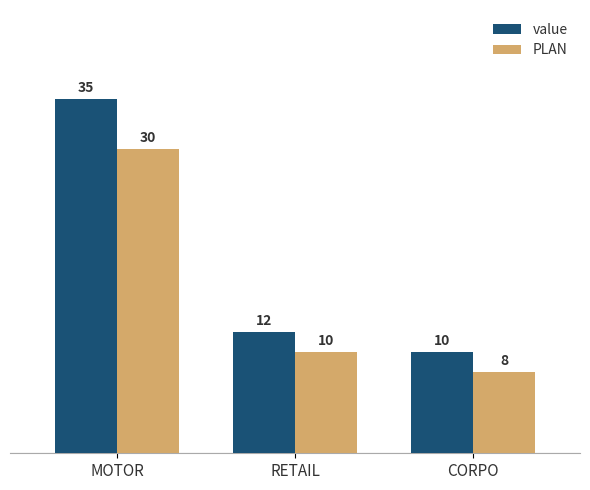

Is it true that PLAN equals 10 at RETAIL?

True